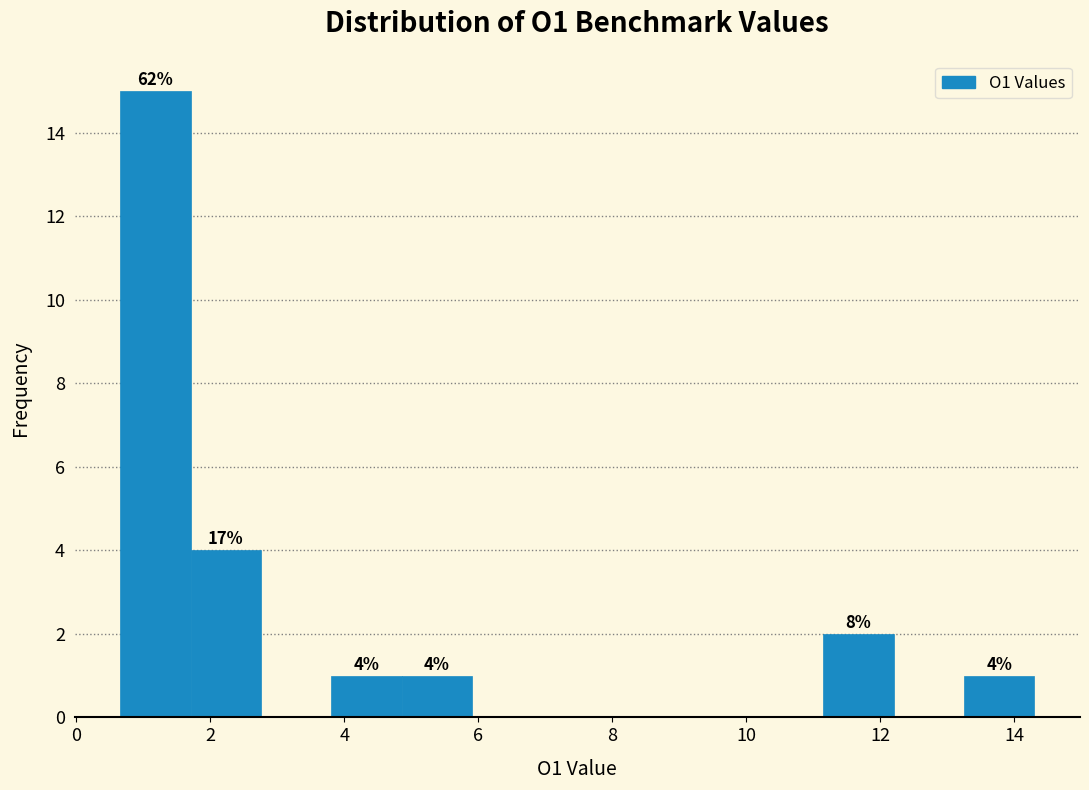

Which range on the x-axis has the tallest bar?

0.6 to 1.8